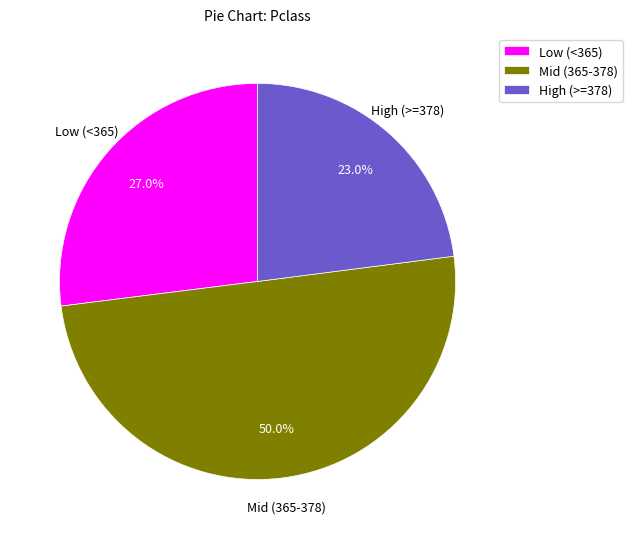

How many slices are in this pie chart?

3